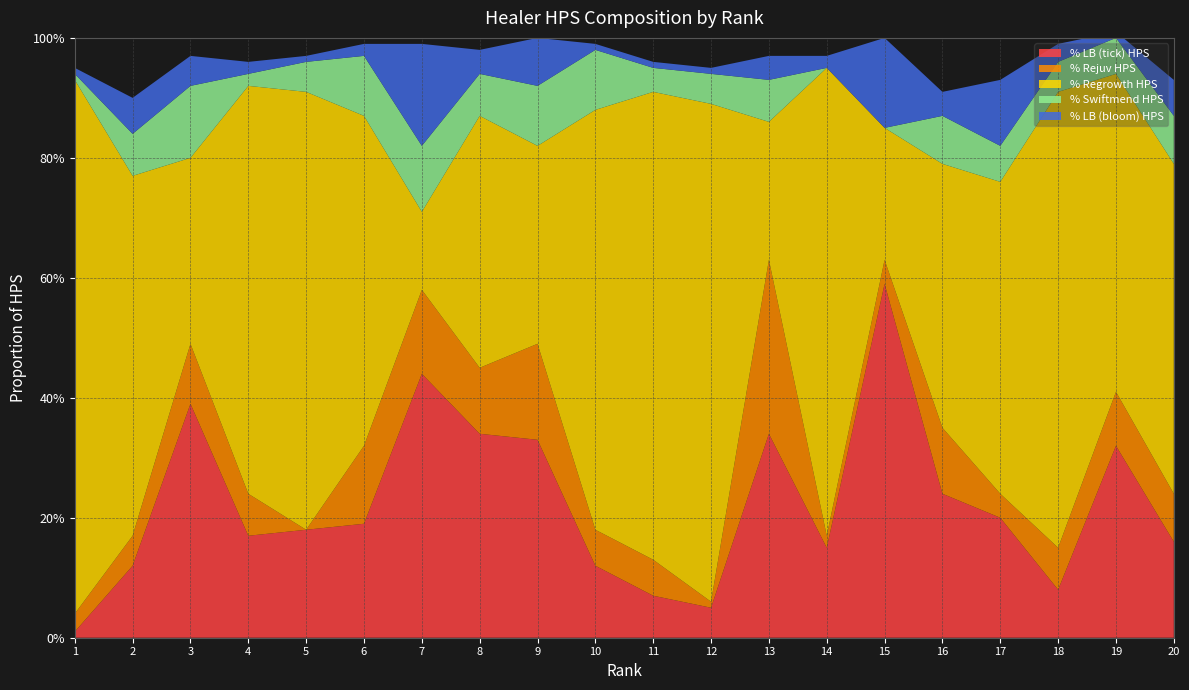

Reading left to right, what are all the values shown in this chart?

% LB (tick) HPS: 1=0.0	2=0.1	3=0.4	4=0.2	5=0.2	6=0.2	7=0.4	8=0.3	9=0.3	10=0.1	11=0.1	12=0.1	13=0.3	14=0.1	15=0.6	16=0.2	17=0.2	18=0.1	19=0.3	20=0.2
% Rejuv HPS: 1=0.0	2=0.1	3=0.1	4=0.1	5=0.0	6=0.1	7=0.1	8=0.1	9=0.2	10=0.1	11=0.1	12=0.0	13=0.3	14=0.0	15=0.0	16=0.1	17=0.0	18=0.1	19=0.1	20=0.1
% Regrowth HPS: 1=0.9	2=0.6	3=0.3	4=0.7	5=0.7	6=0.6	7=0.1	8=0.4	9=0.3	10=0.7	11=0.8	12=0.8	13=0.2	14=0.8	15=0.2	16=0.4	17=0.5	18=0.8	19=0.5	20=0.6
% Swiftmend HPS: 1=0.0	2=0.1	3=0.1	4=0.0	5=0.1	6=0.1	7=0.1	8=0.1	9=0.1	10=0.1	11=0.0	12=0.1	13=0.1	14=0.0	15=0.0	16=0.1	17=0.1	18=0.1	19=0.1	20=0.1
% LB (bloom) HPS: 1=0.0	2=0.1	3=0.1	4=0.0	5=0.0	6=0.0	7=0.2	8=0.0	9=0.1	10=0.0	11=0.0	12=0.0	13=0.0	14=0.0	15=0.1	16=0.0	17=0.1	18=0.0	19=0.0	20=0.1